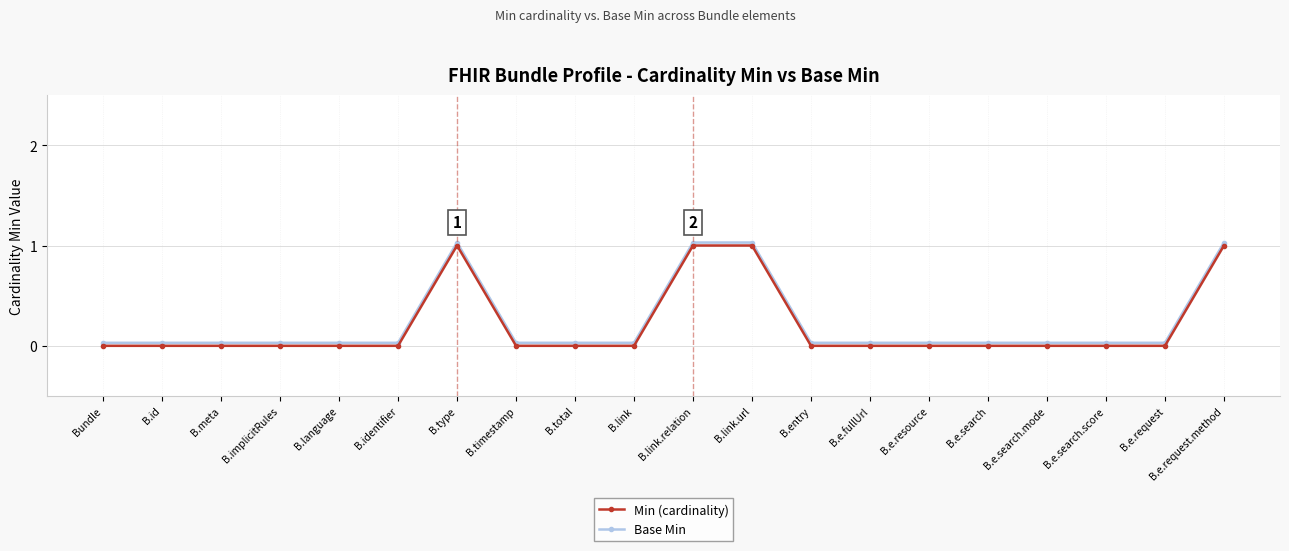

True or false: Min (cardinality) and Base Min cross at least once.

False